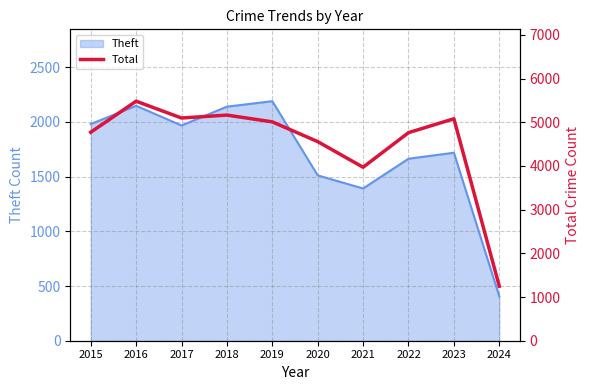

The Theft series shows 1512 at 2020. True or false?

True